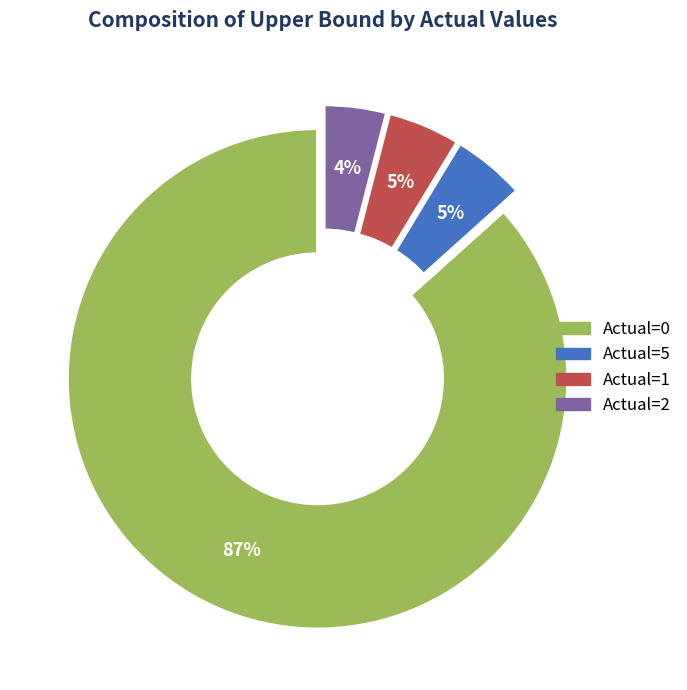

Count the number of slices in the pie.

4